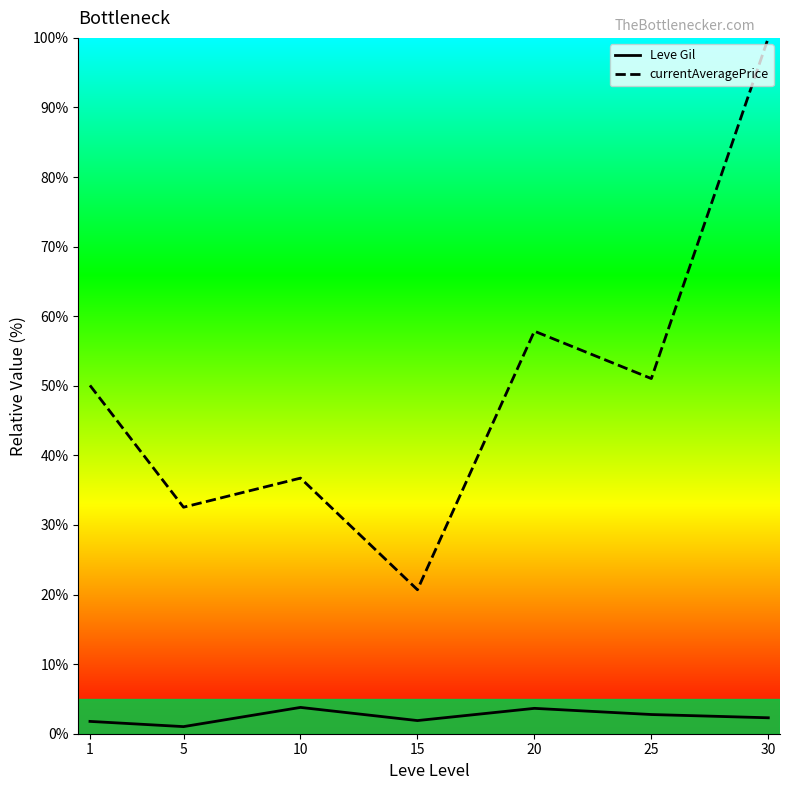

What is the value of the currentAveragePrice point at the 3rd from the left?

36.7